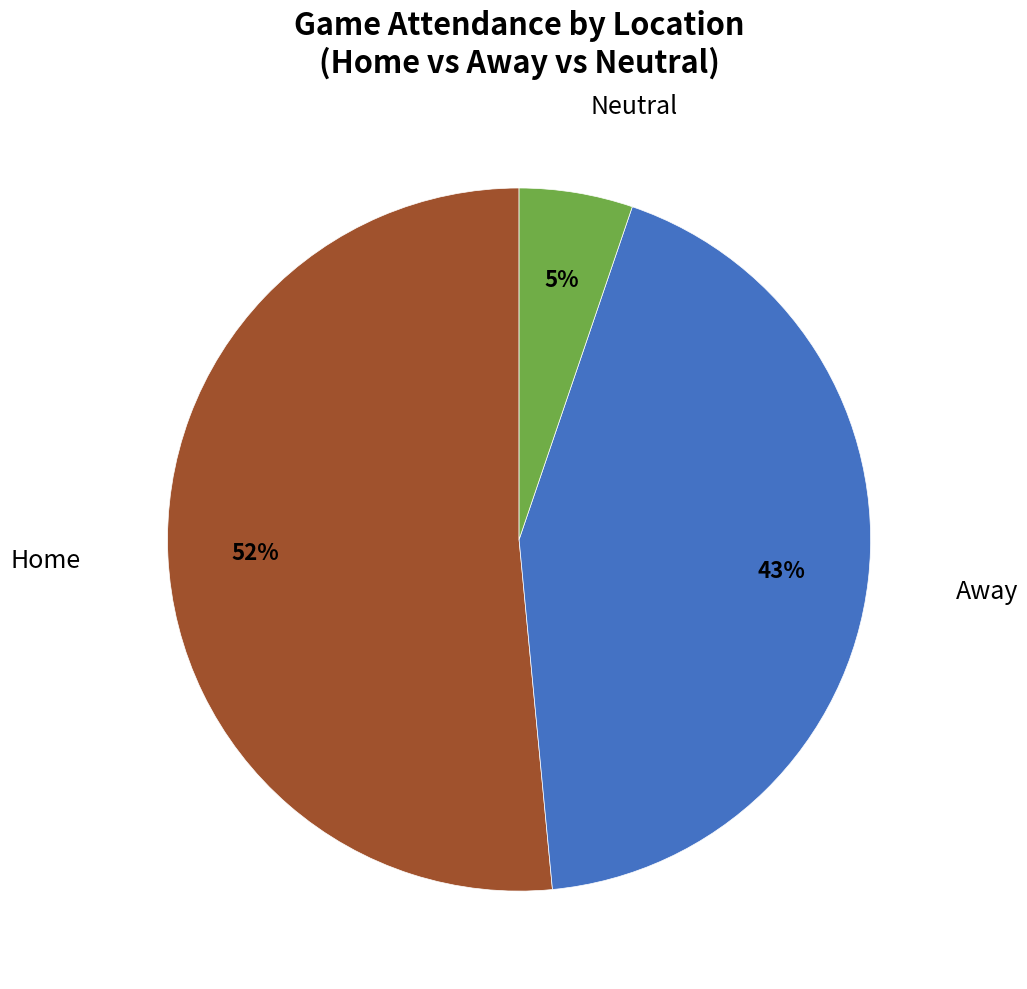

Is there any slice that represents more than half of the pie?

Yes